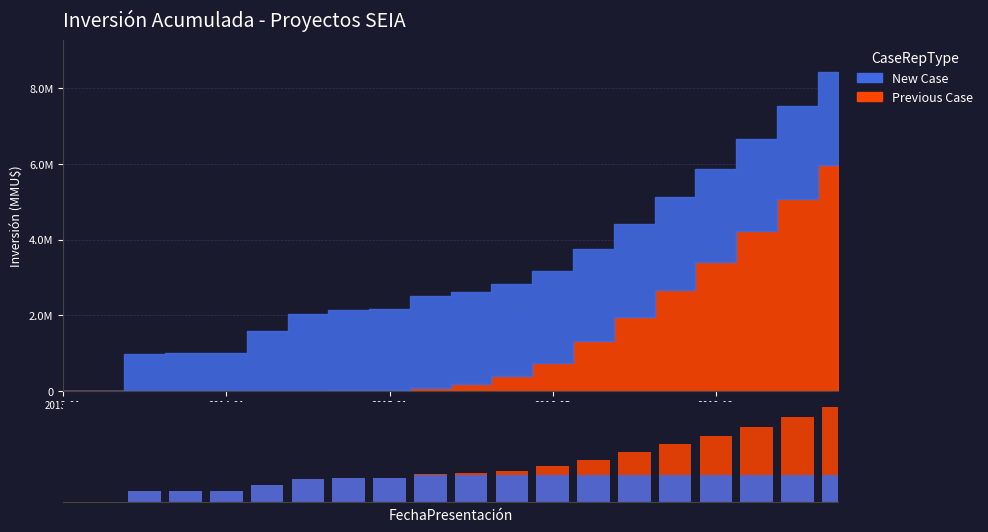

How many bars are there in total?

40